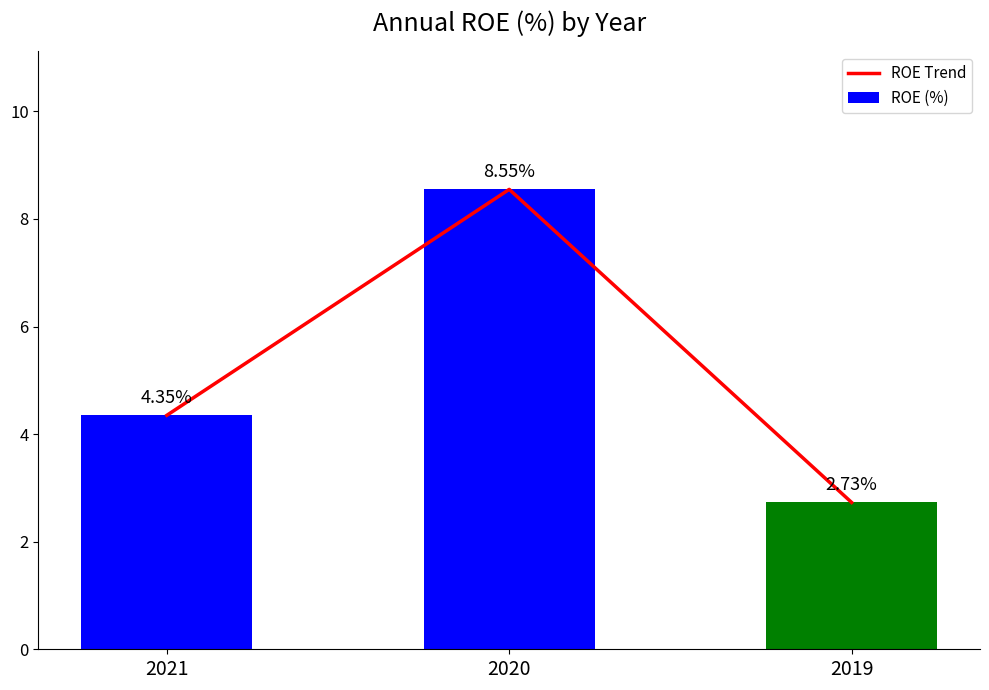

How many data points in ROE (%) are less than 4?

1